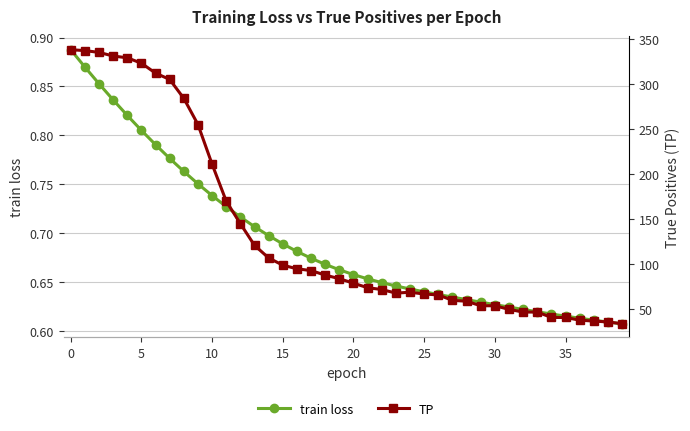

What is the average value of the train loss series?

0.7